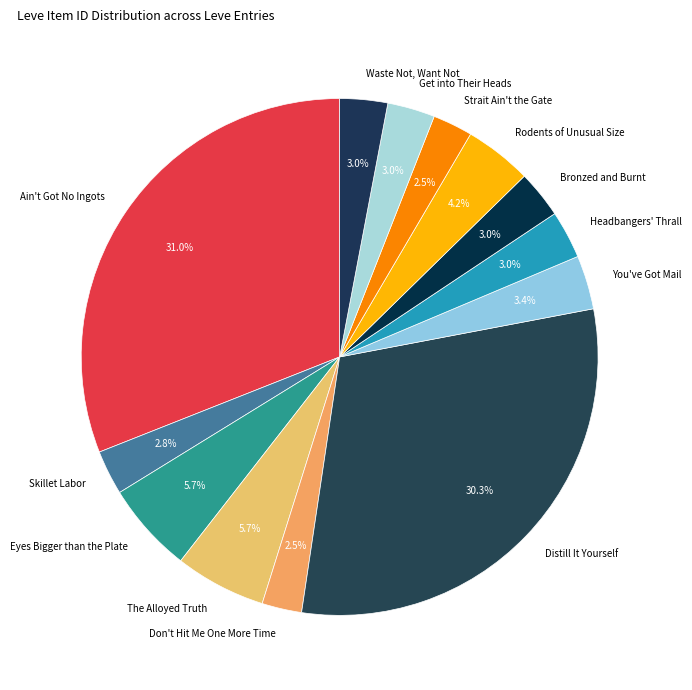

What is the ratio of the value at Strait Ain't the Gate to the value at You've Got Mail?

0.7